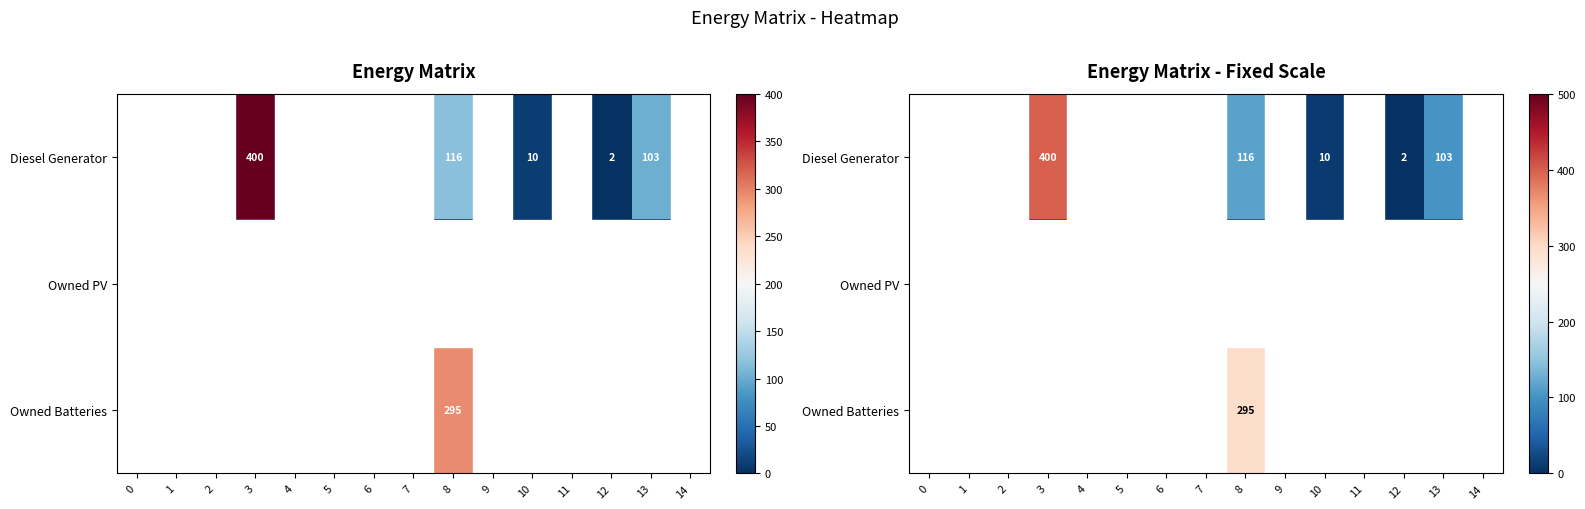

Is the value of Owned PV at 10 greater than the value of Diesel Generator at 5?

No